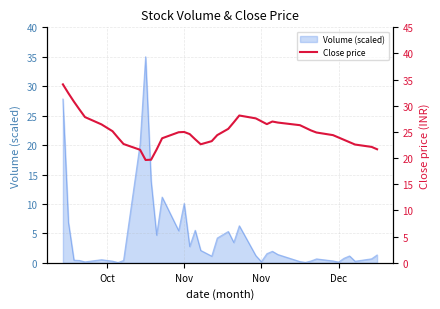

What is the difference between the maximum and minimum values?

14.5